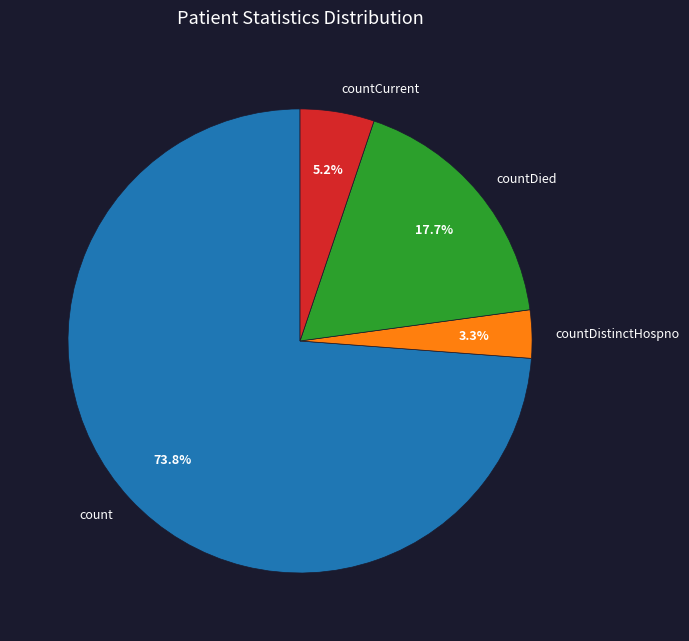

The count slice represents 80% of the pie. True or false?

False